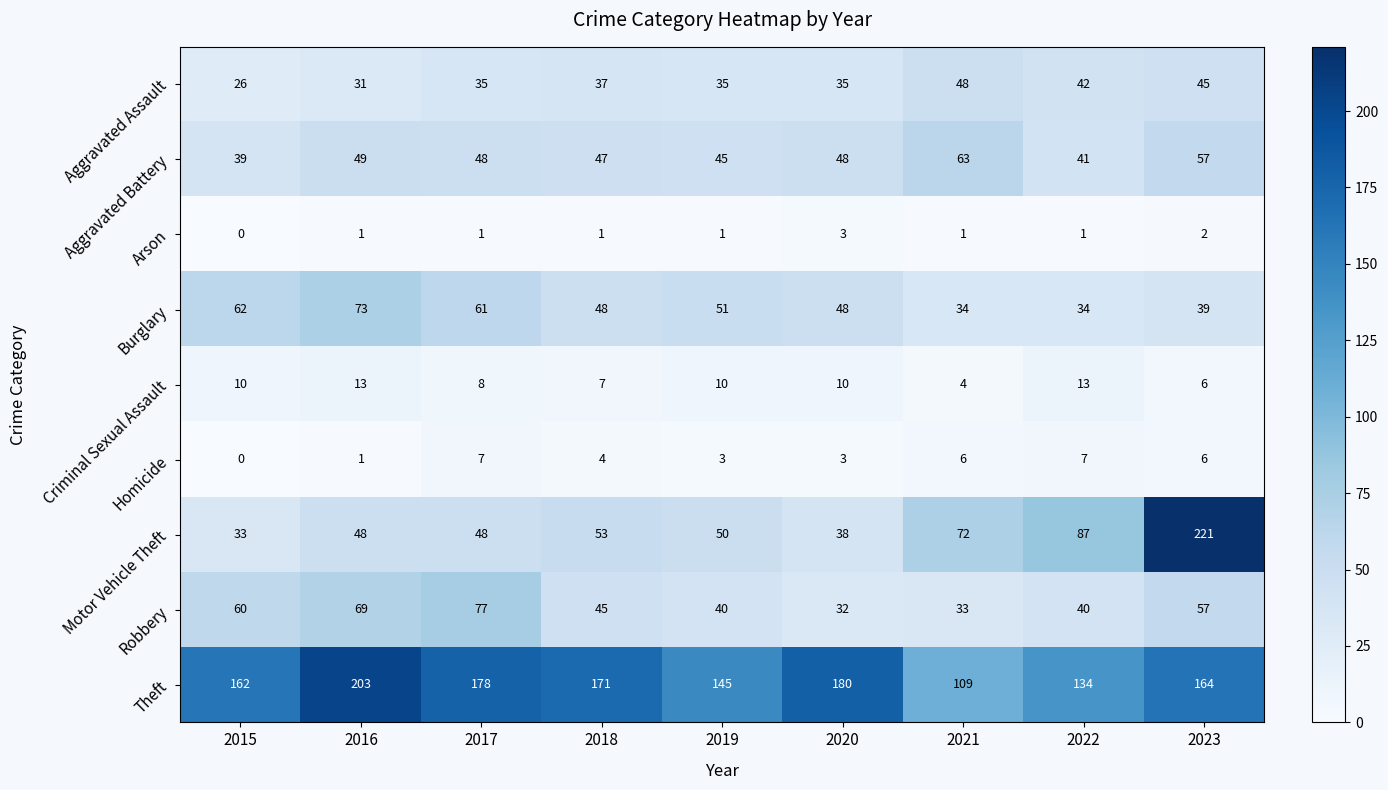

Which category has the lowest value across all series?

2015